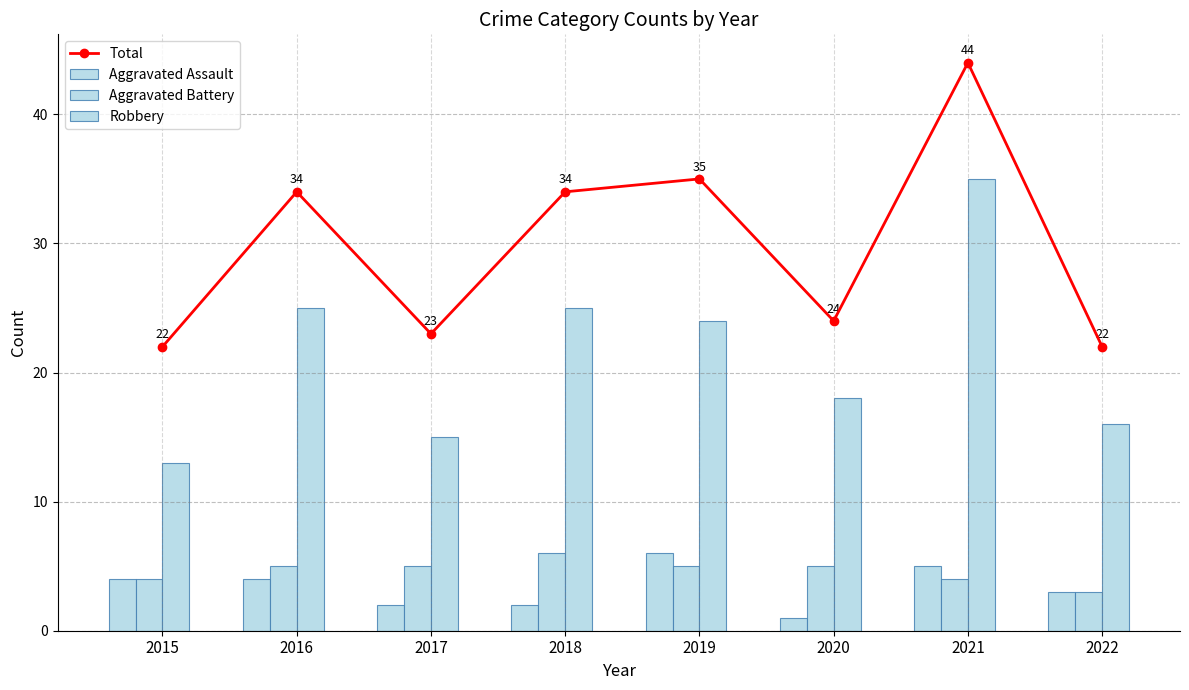

Reading left to right, transcribe all the data shown in this chart.

Total: 2015=22	2016=34	2017=23	2018=34	2019=35	2020=24	2021=44	2022=22
Aggravated Assault: 2015=4	2016=4	2017=2	2018=2	2019=6	2020=1	2021=5	2022=3
Aggravated Battery: 2015=4	2016=5	2017=5	2018=6	2019=5	2020=5	2021=4	2022=3
Robbery: 2015=13	2016=25	2017=15	2018=25	2019=24	2020=18	2021=35	2022=16